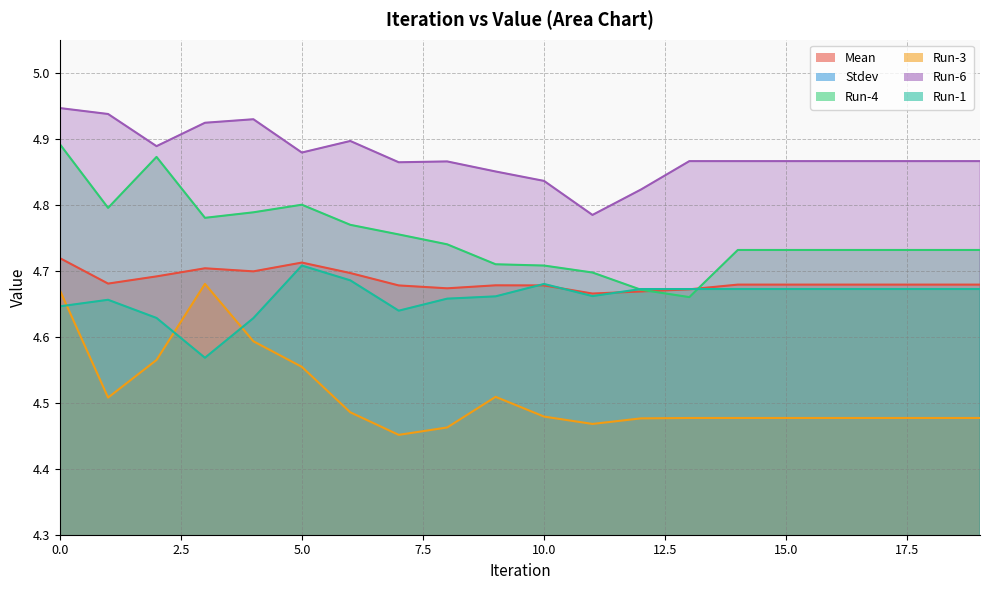

True or false: Stdev and Run-1 cross at least once.

False